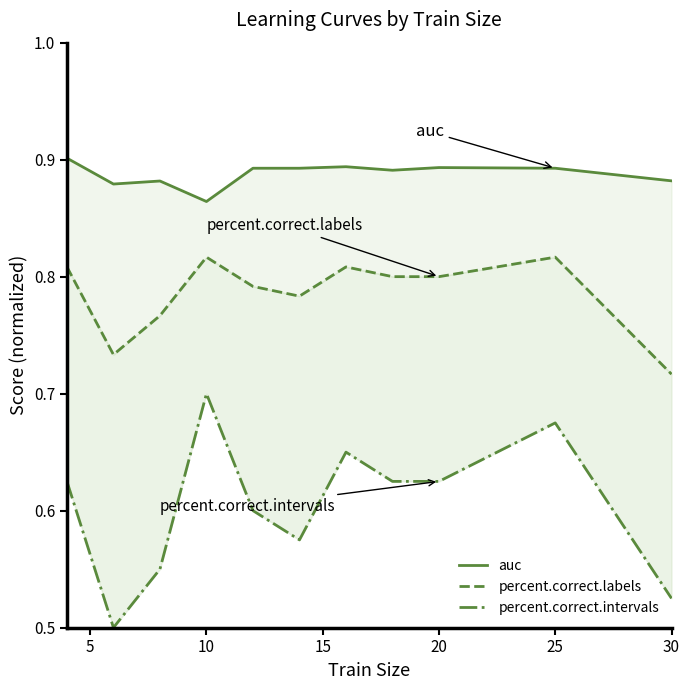

What is the value of the percent.correct.intervals point at the 6th from the left?

0.6